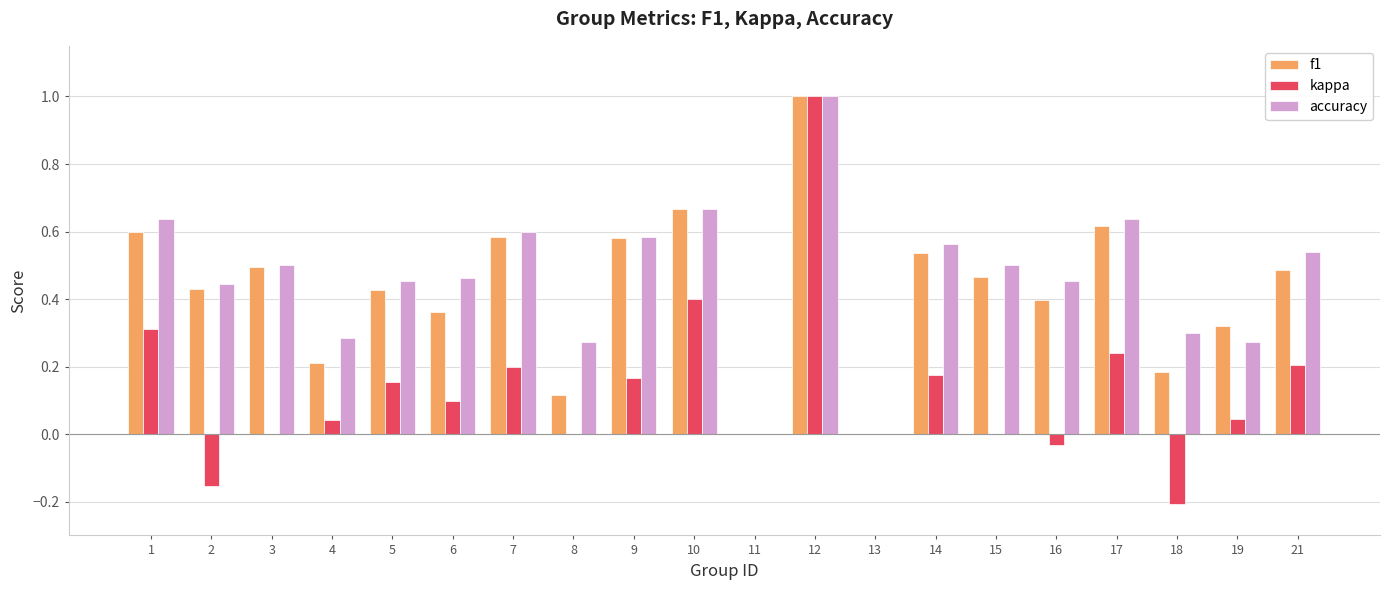

The value of f1 at 10 is 0.3. True or false?

False